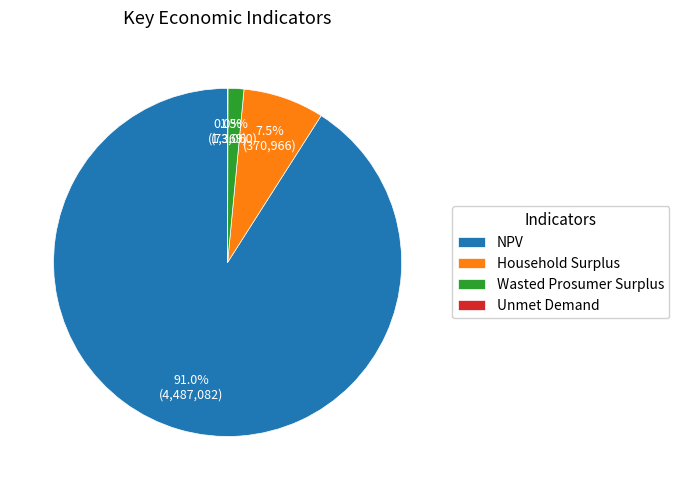

Which has a higher value, Wasted Prosumer Surplus or NPV?

NPV